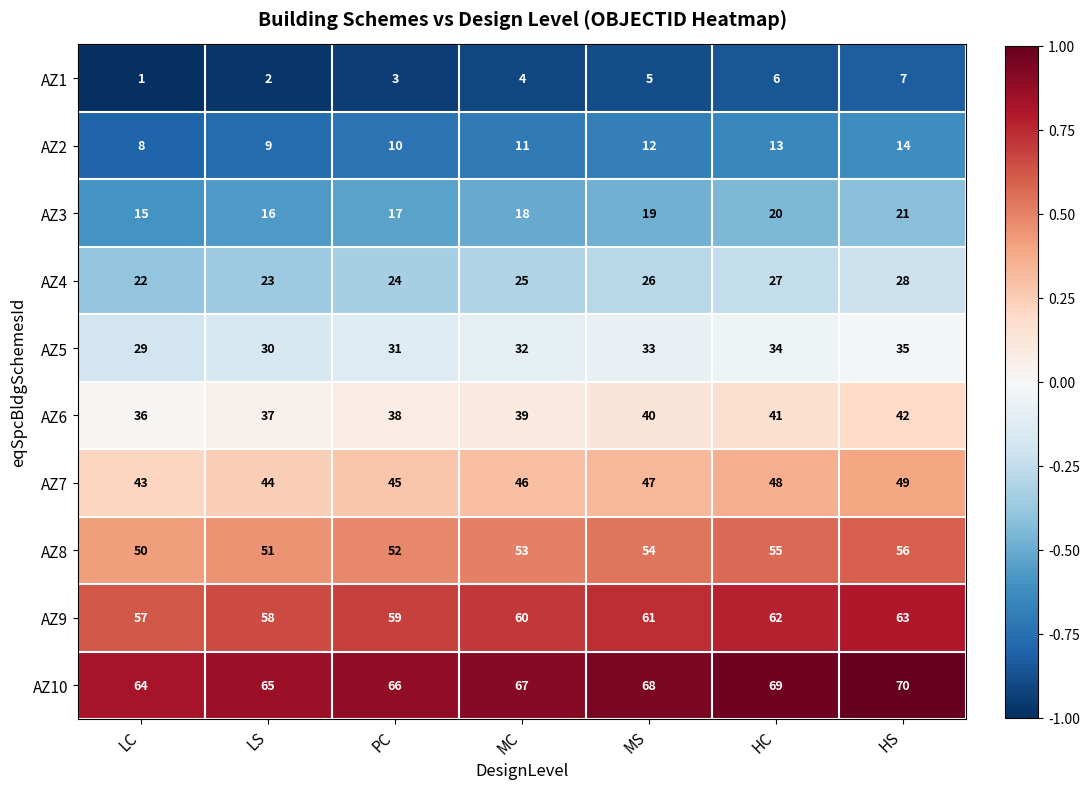

Which category has the lowest value across all series?

LC